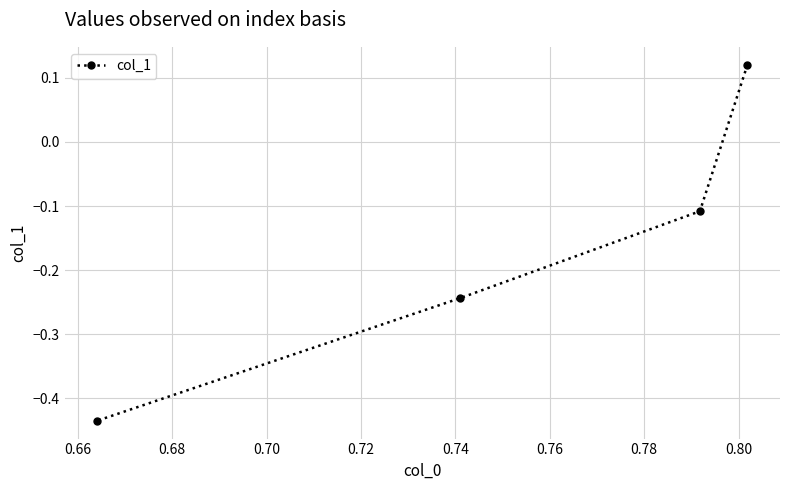

True or false: the data has more than 2 interior local peaks.

False